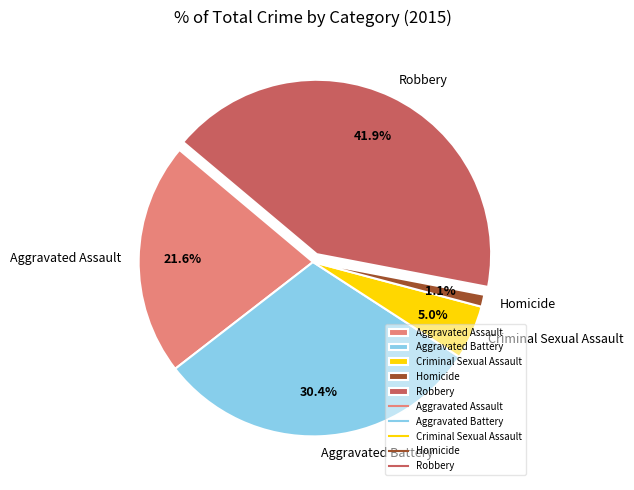

To the nearest percent, what is the difference between the Criminal Sexual Assault and Robbery slice percentages?

37%